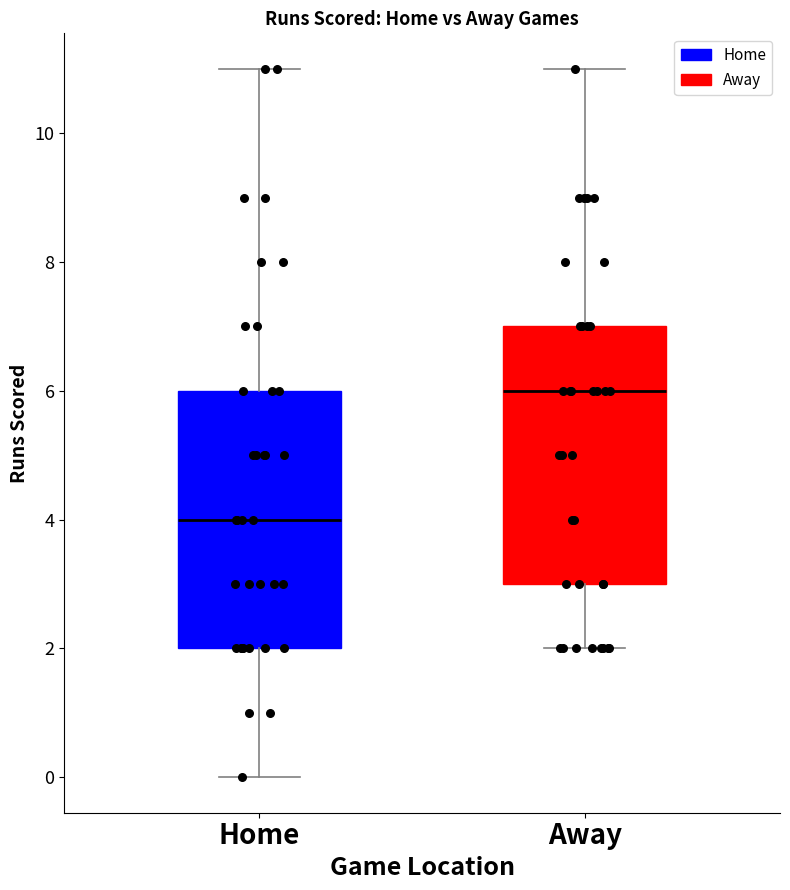

Reading left to right, read every box against the y-axis: the position of its median line, the range the box covers, and the ends of its whiskers. The values are not printed on the chart, so give them approximately, as read against the axis.

Home: median 4, box 2 to 6, whiskers 0 to 11
Away: median 6, box 3 to 7, whiskers 2 to 11